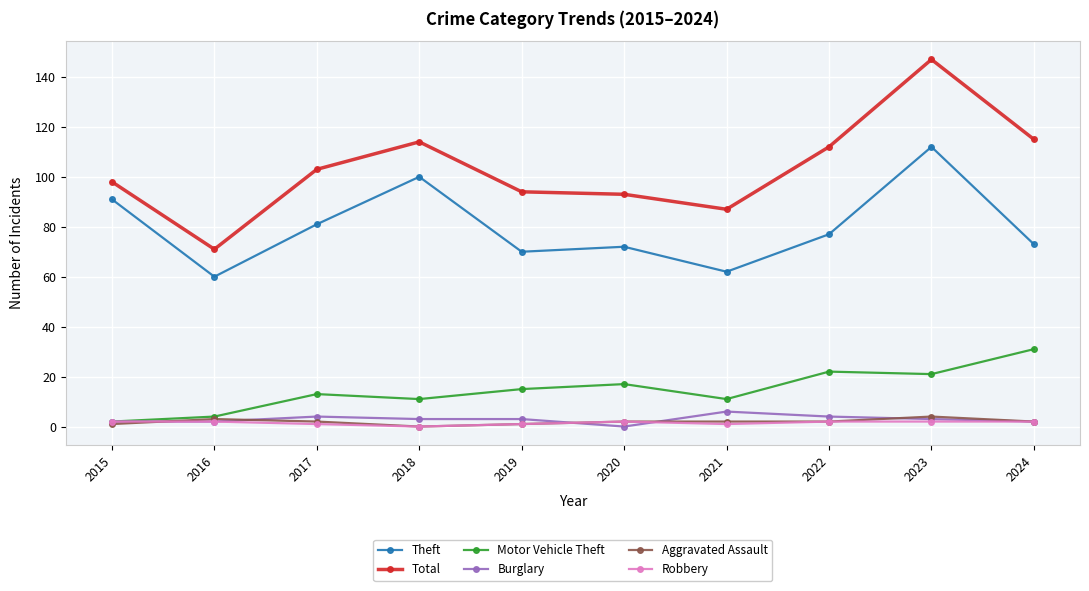

Count the number of data series in this chart.

6